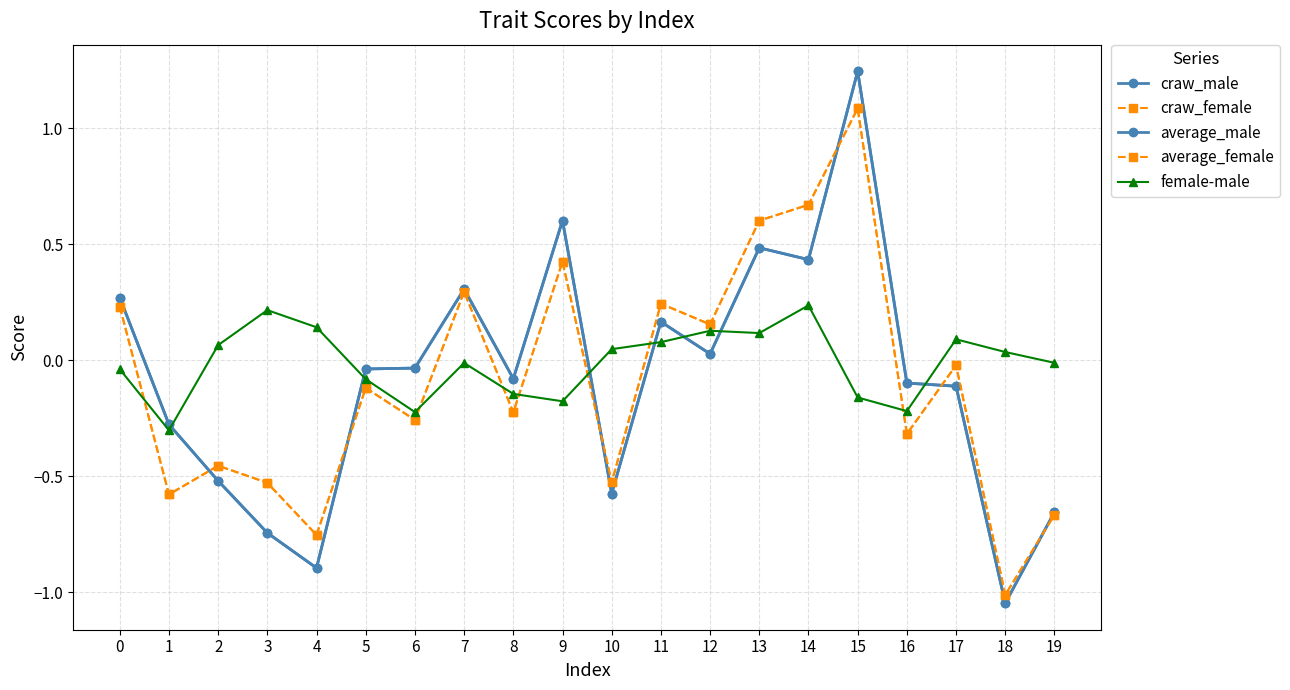

How many values in average_male are above zero?

8